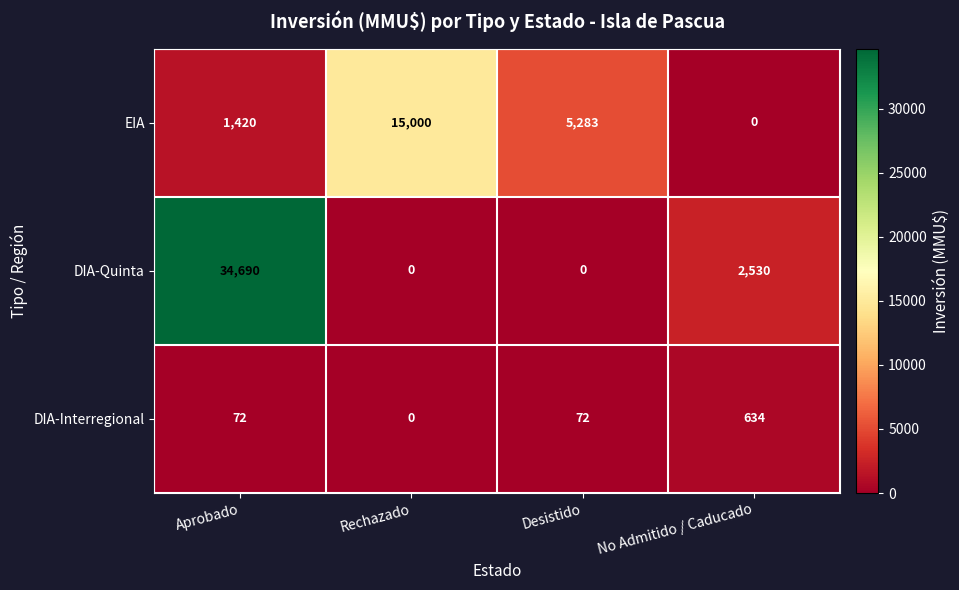

How many positive values does the EIA series have?

3